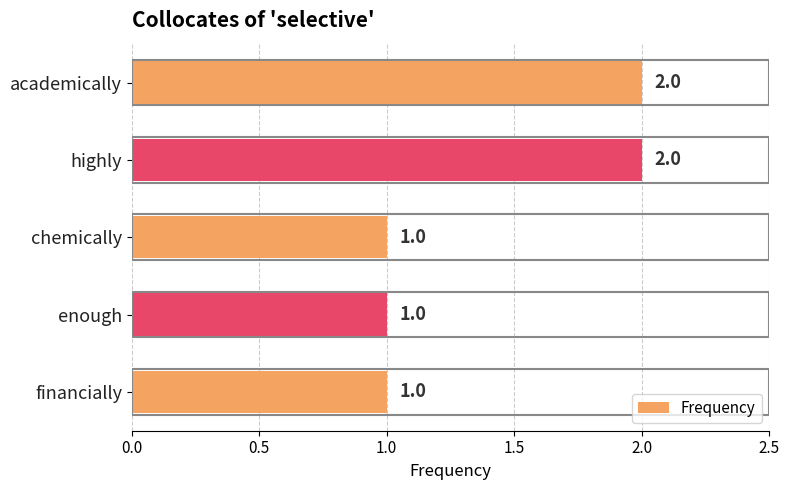

Count the values in the range 1 to 2.

5